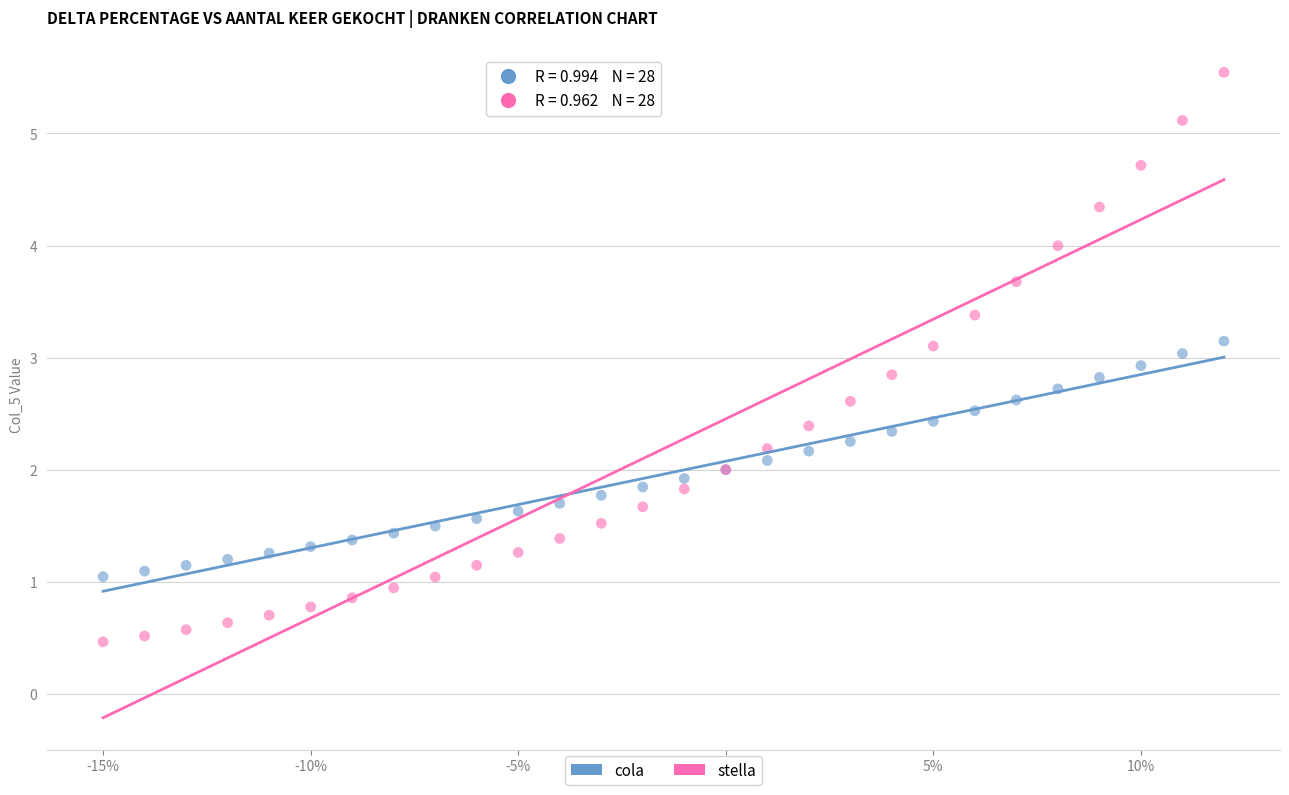

Which series reaches the maximum Y coordinate?

stella